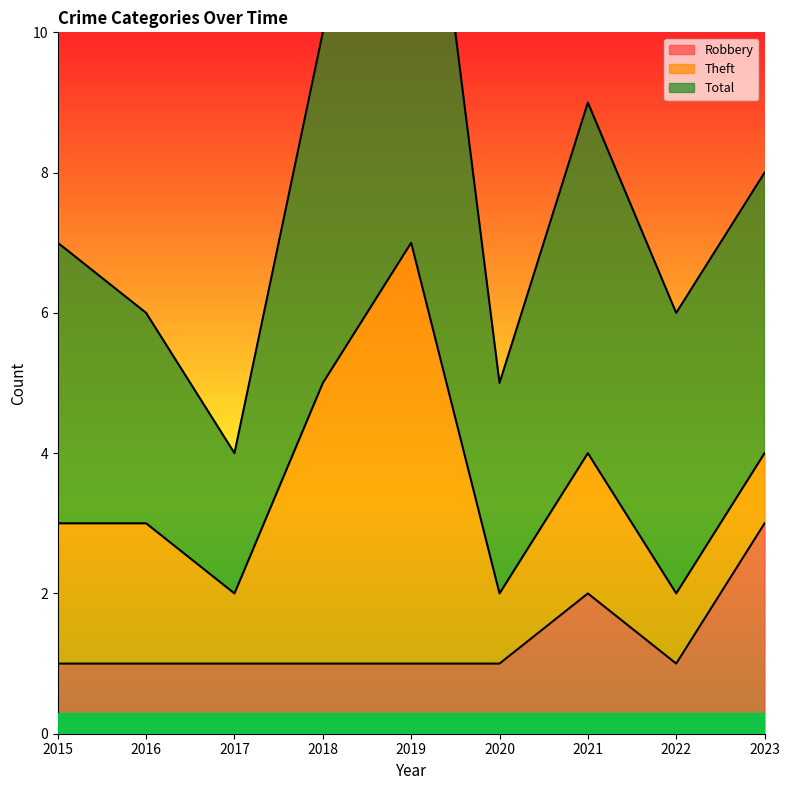

How many lines are shown in the chart?

3